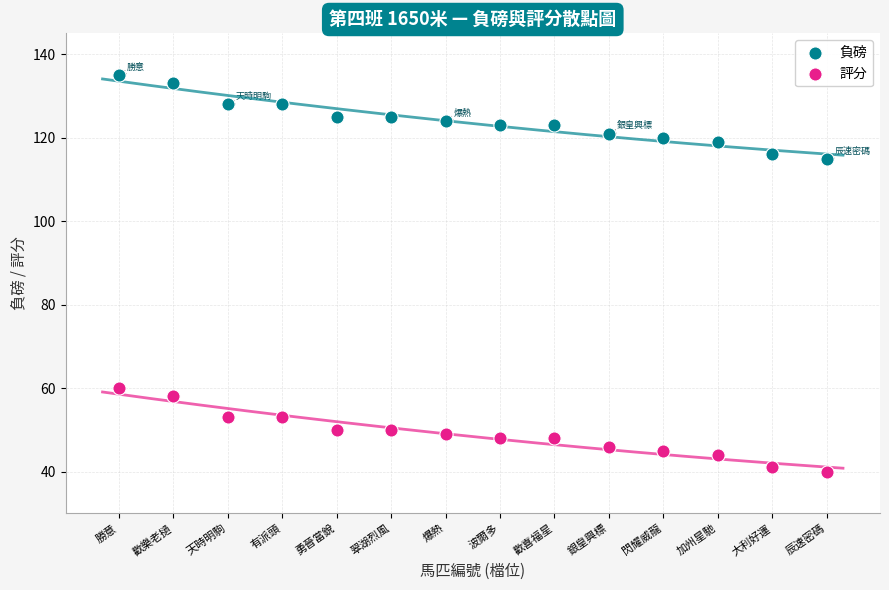

What is the X range (max minus min) for the scatter plot?

13